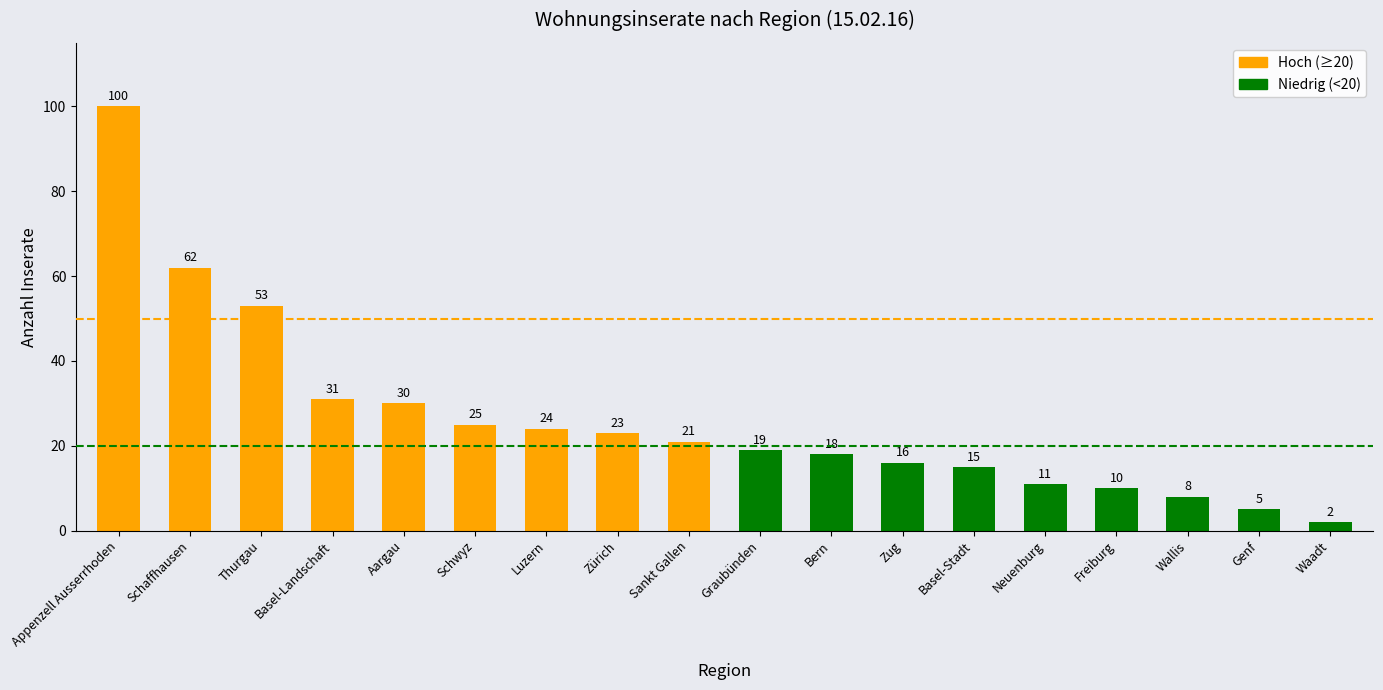

What is the greatest value displayed?

100